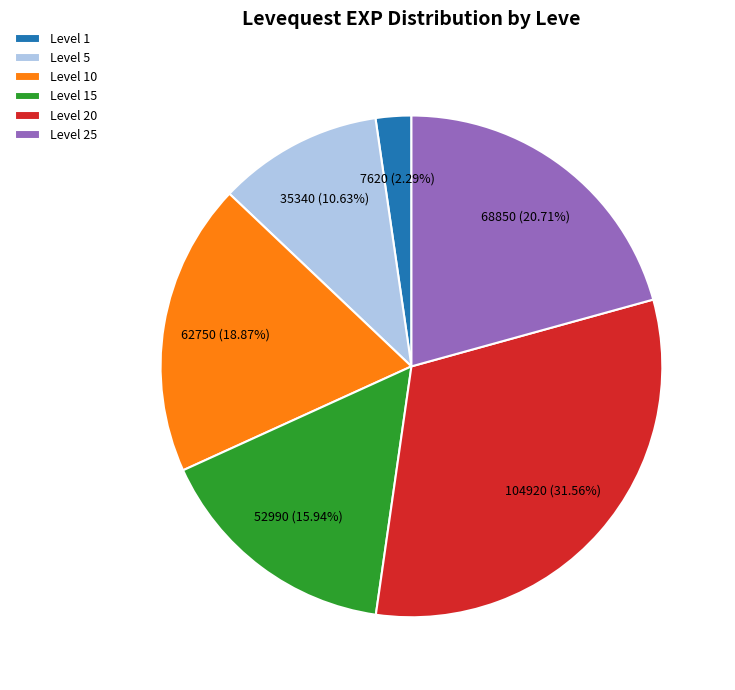

Rank the categories by value from highest to lowest.

Level 20, Level 25, Level 10, Level 15, Level 5, Level 1